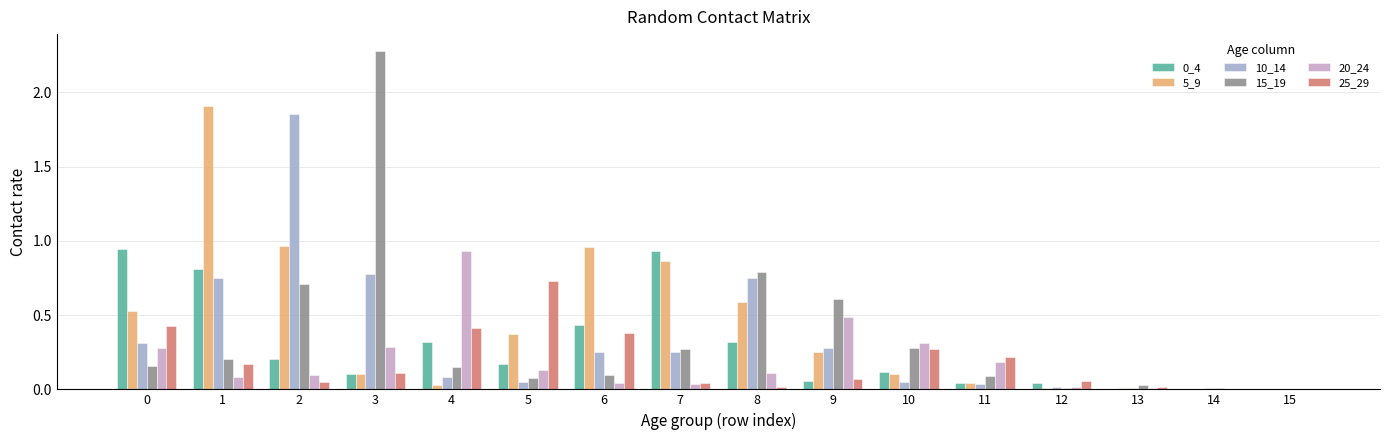

What is the maximum value shown in the chart?

2.3